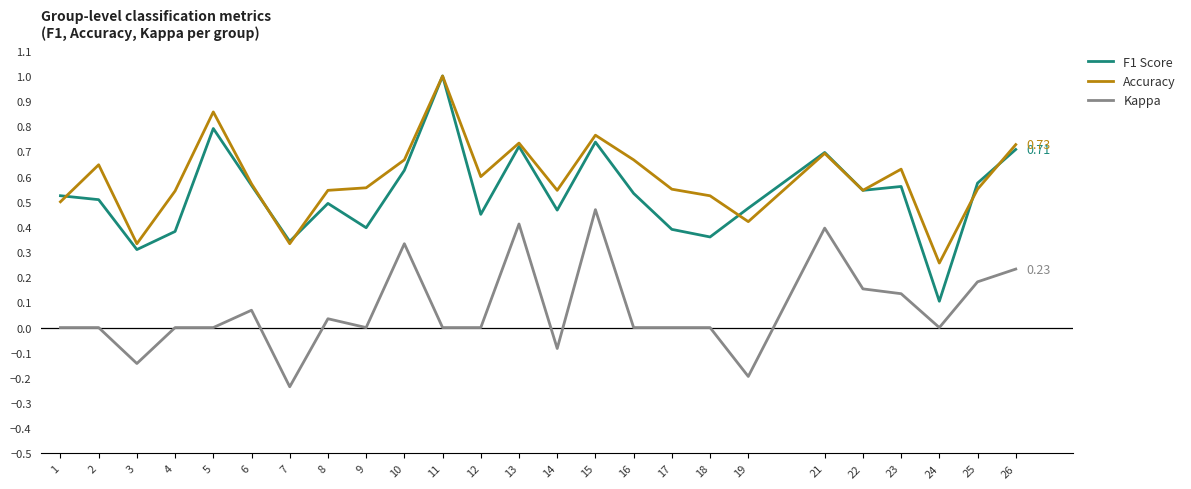

What is the sum of all F1 Score values?

13.3